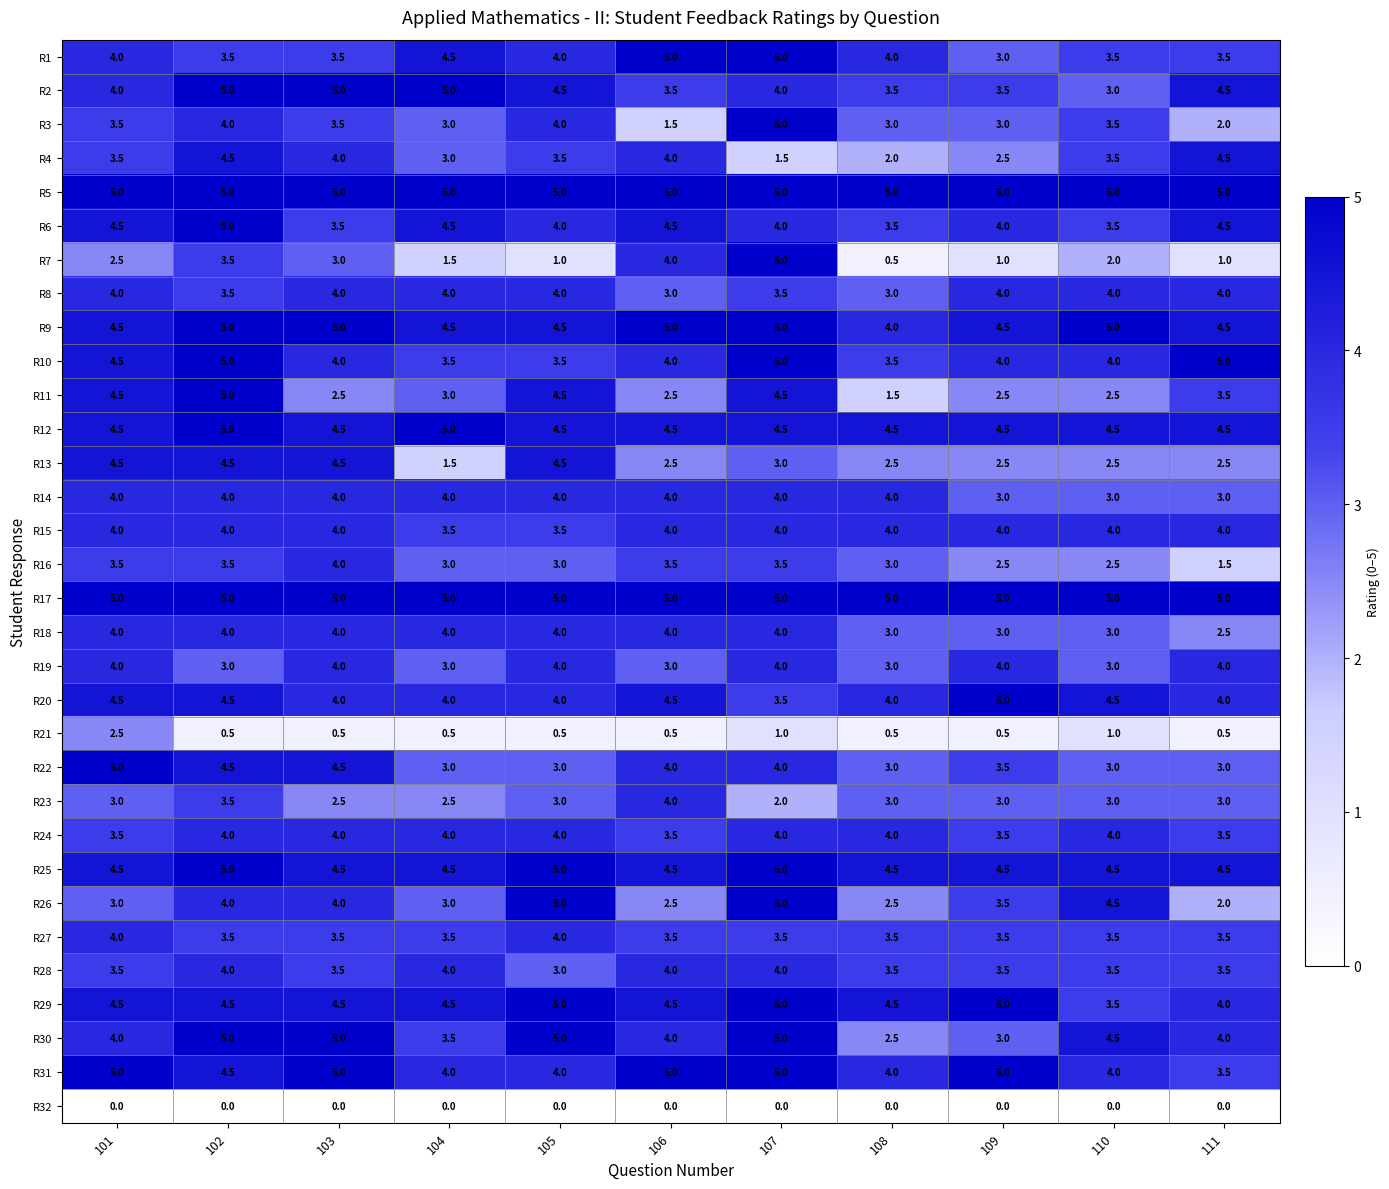

The value of R16 at 109 is 2.5. True or false?

True